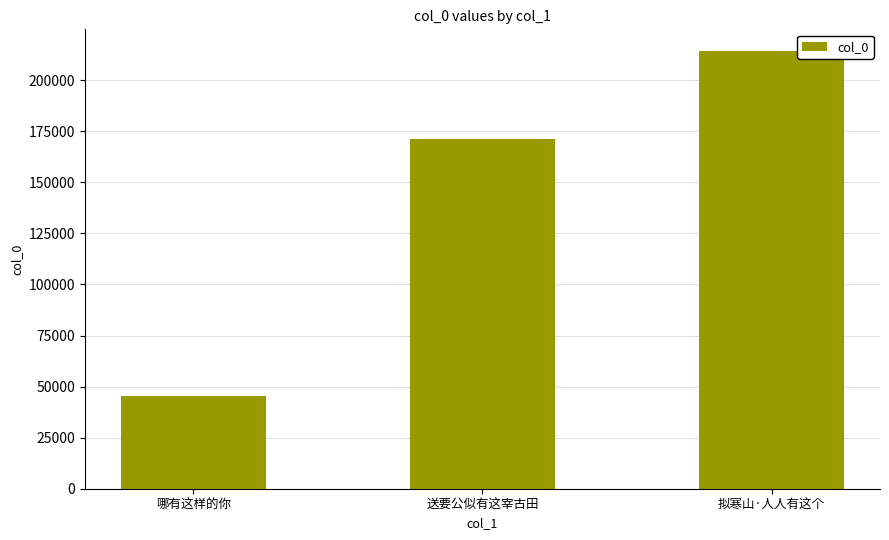

The value at 哪有这样的你 is 45348. True or false?

True